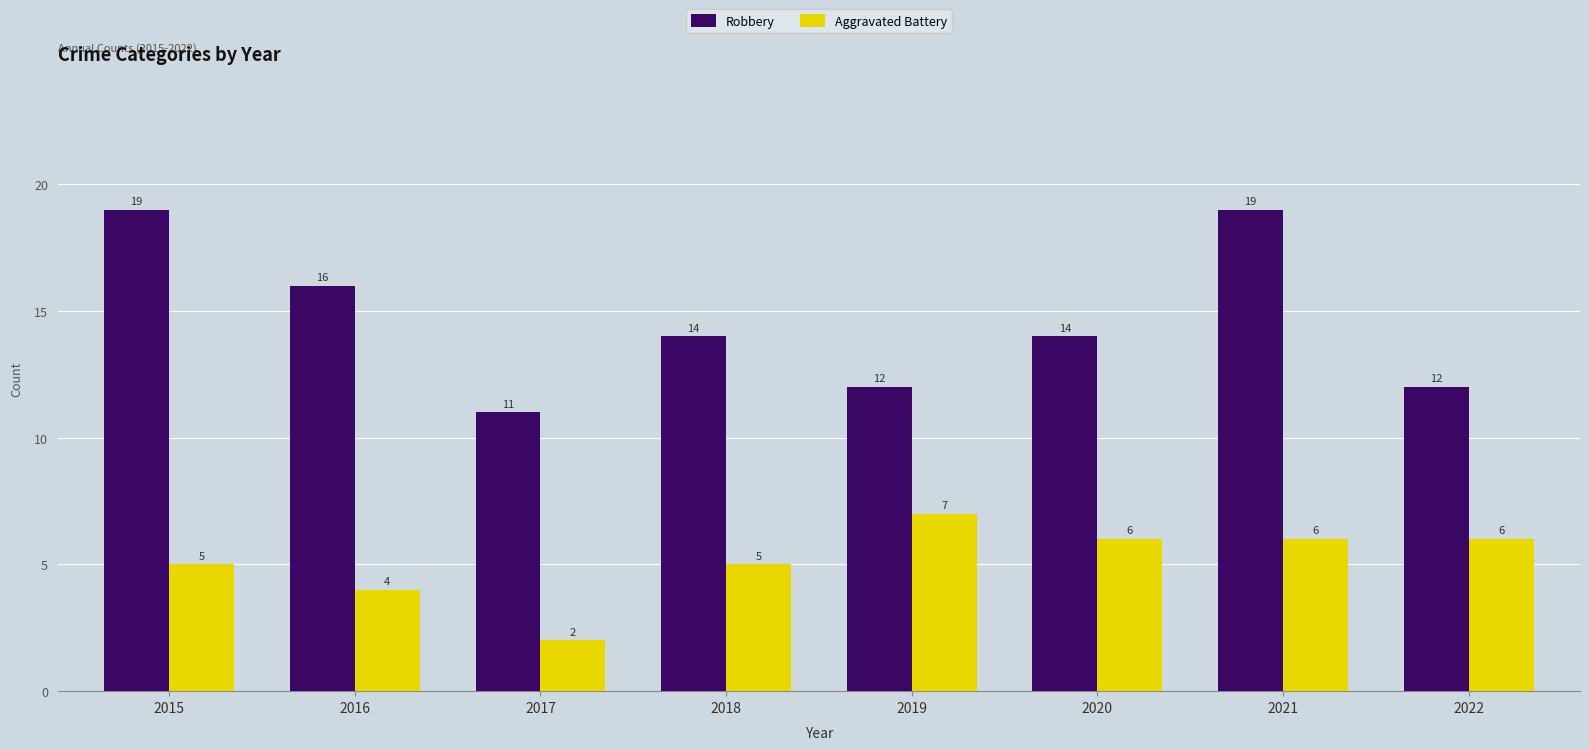

What is the greatest value displayed?

19